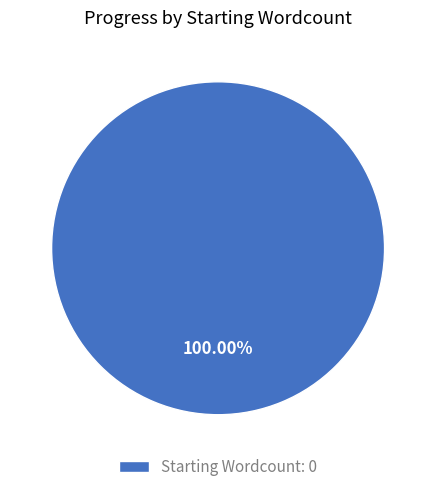

How many slices are in this pie chart?

1